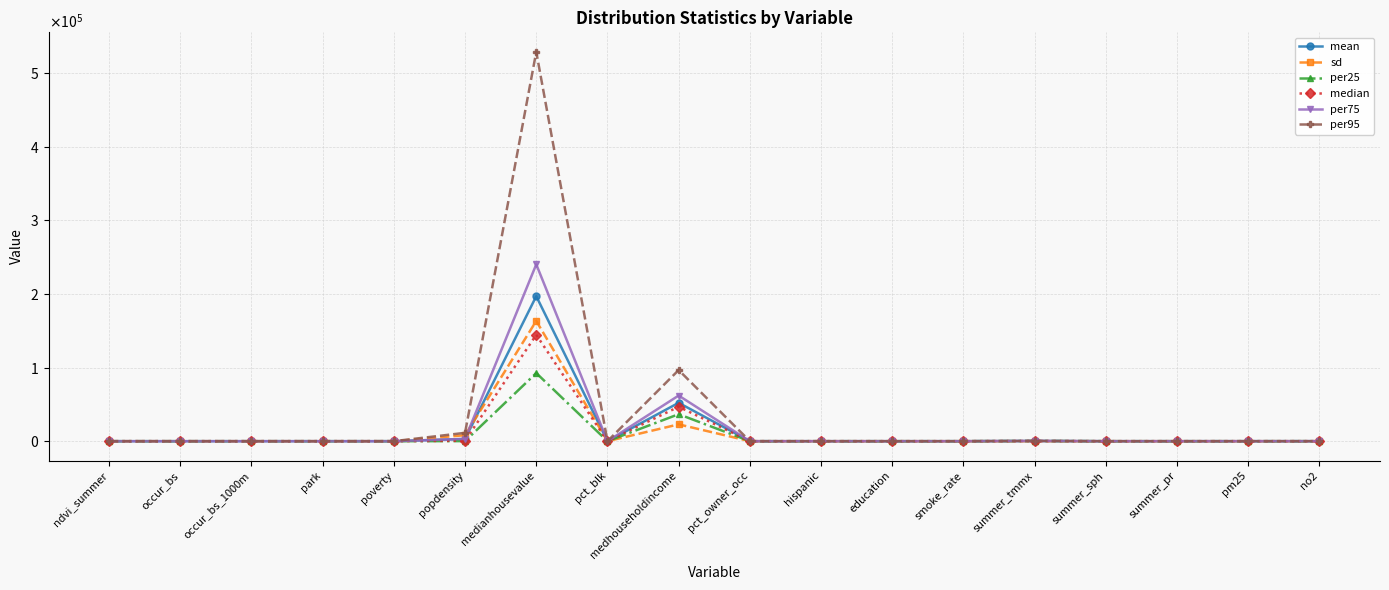

What is the value of the median point at the 6th from the left?

619.1